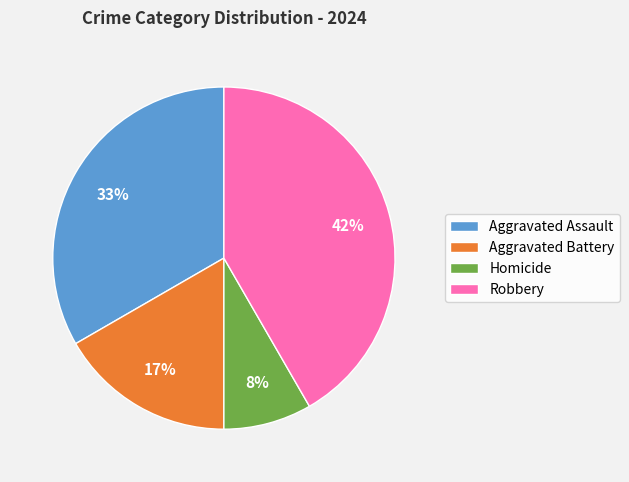

To the nearest percent, what is the difference between the Aggravated Battery and Robbery slice percentages?

25%